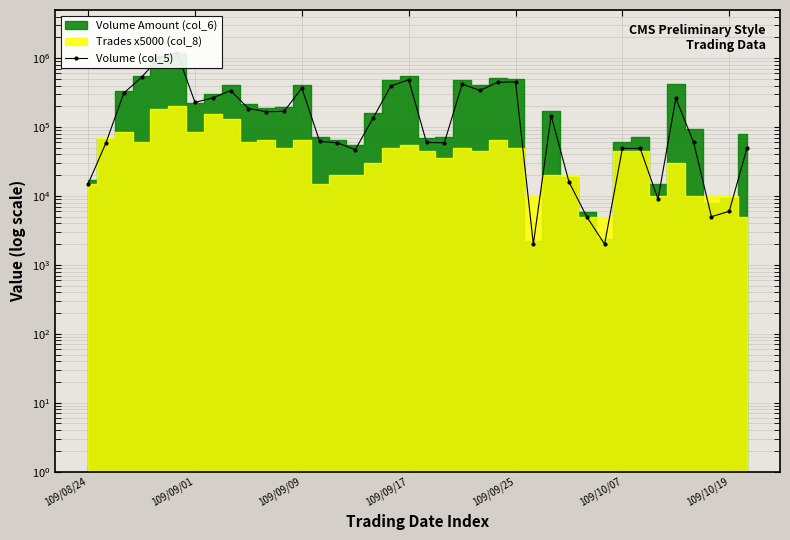

True or false: the data has more than 1 interior local peaks.

True